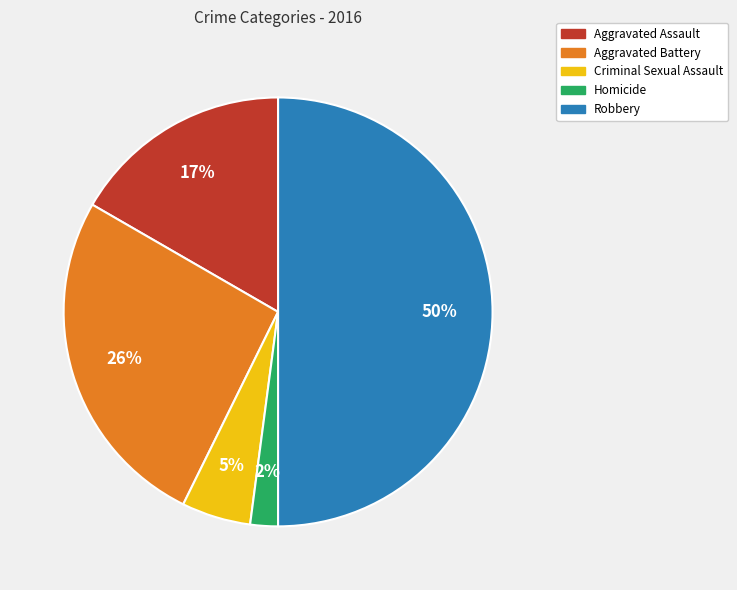

Which has a higher value, Homicide or Robbery?

Robbery